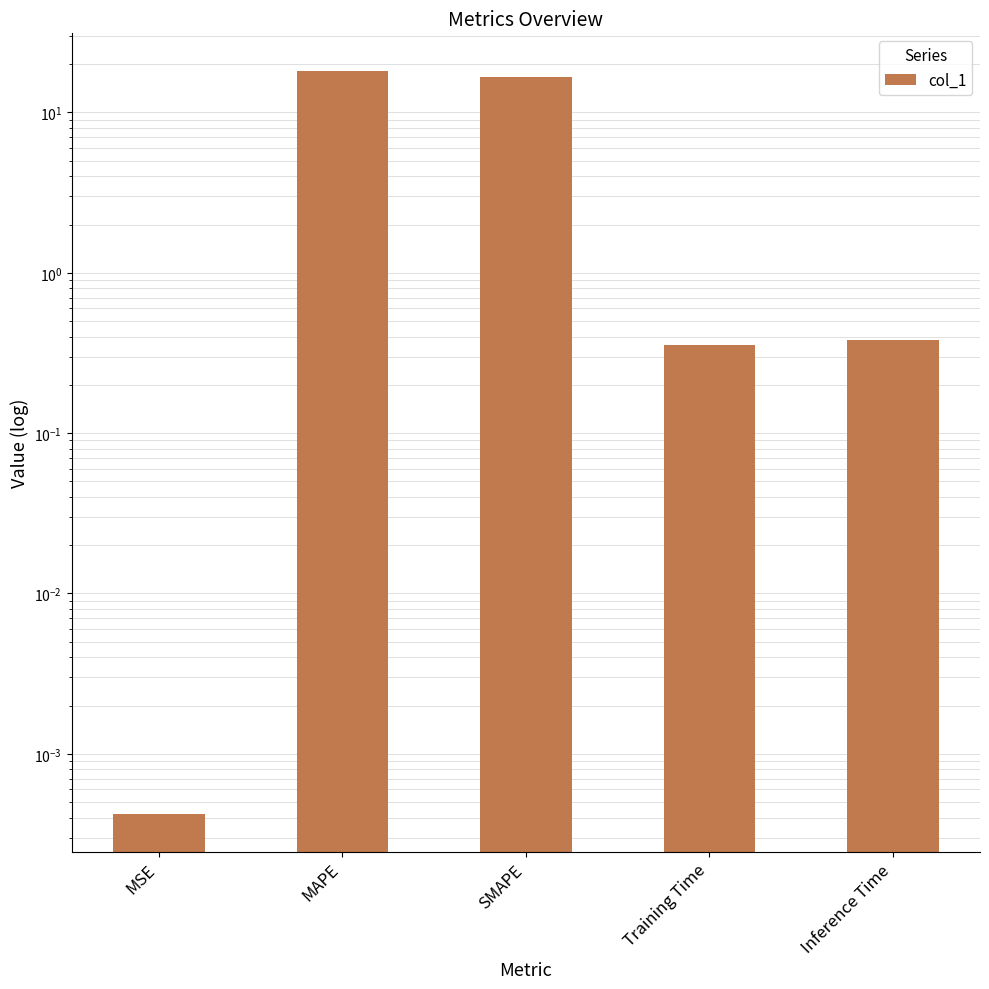

Rank the categories by value from highest to lowest.

MAPE, SMAPE, Inference Time, Training Time, MSE